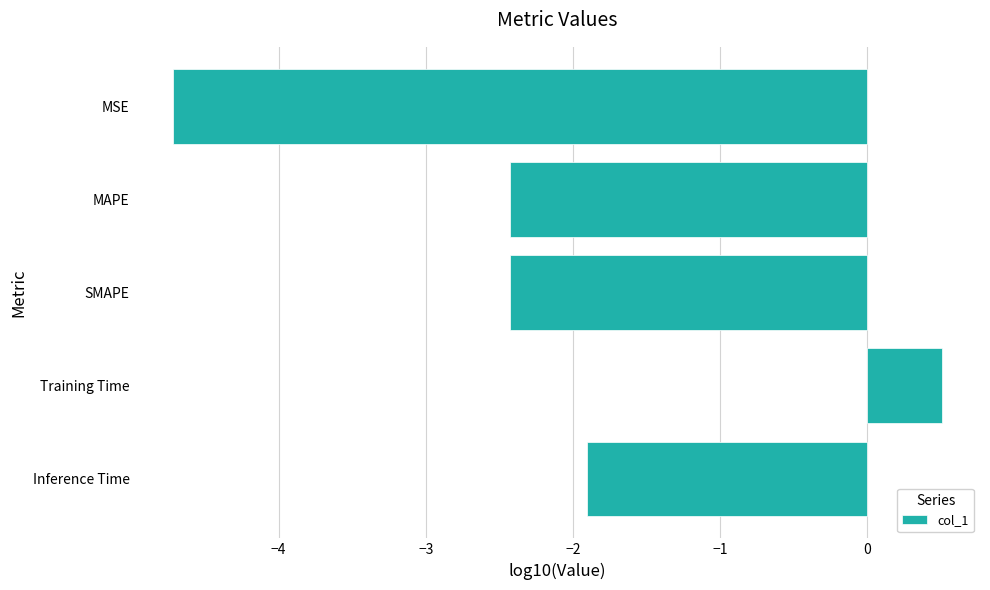

What position from the top is MAPE?

2